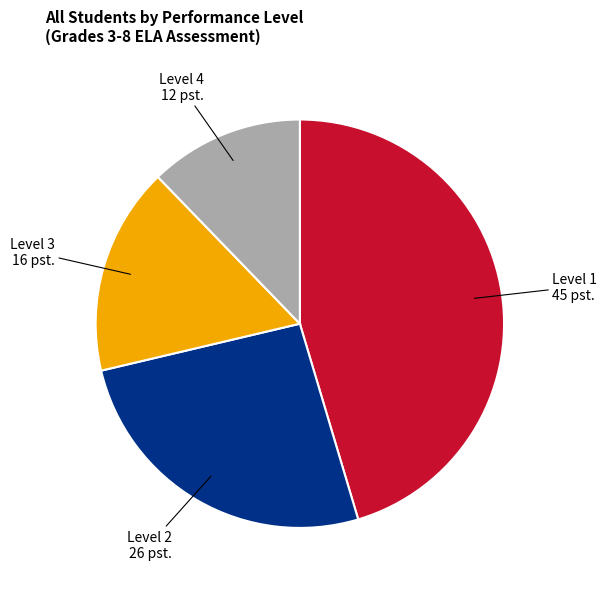

Is there any slice that represents more than half of the pie?

No